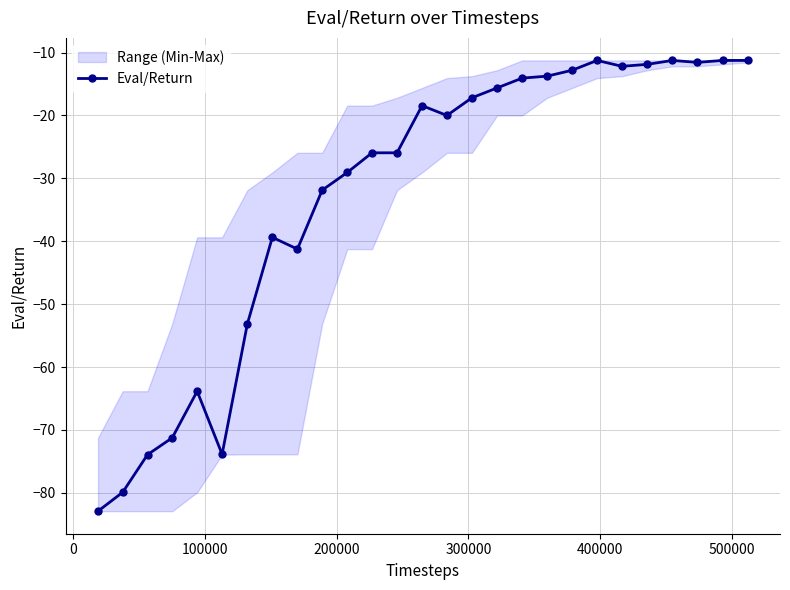

What is the minimum value for Eval/Return?

-82.9